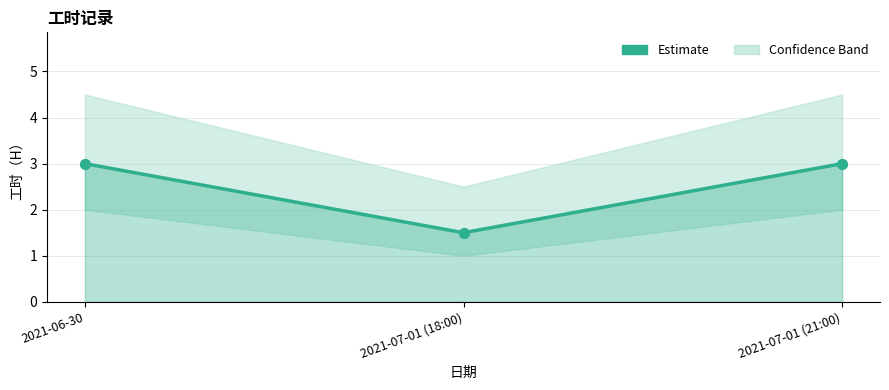

What is the change in value from 2021-07-01 (18:00) to 2021-07-01 (21:00)?

+1.5